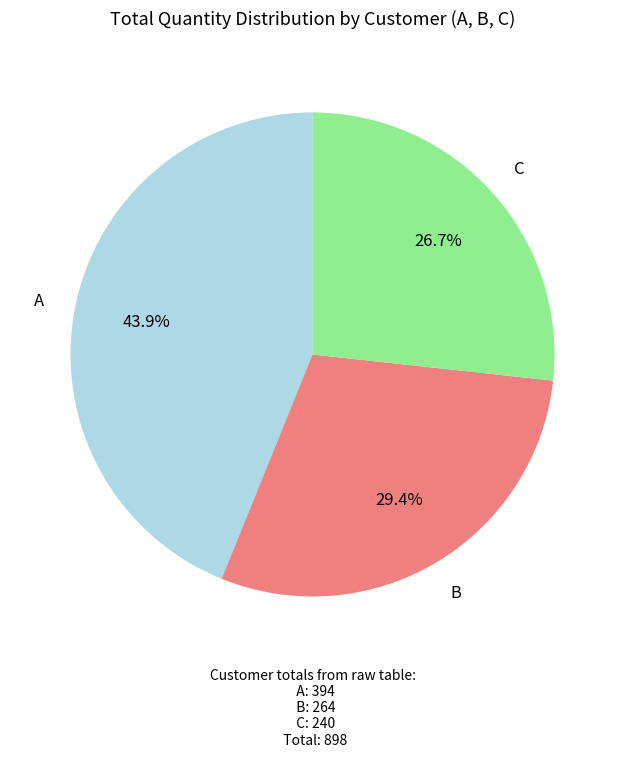

Is there any slice that represents more than half of the pie?

No